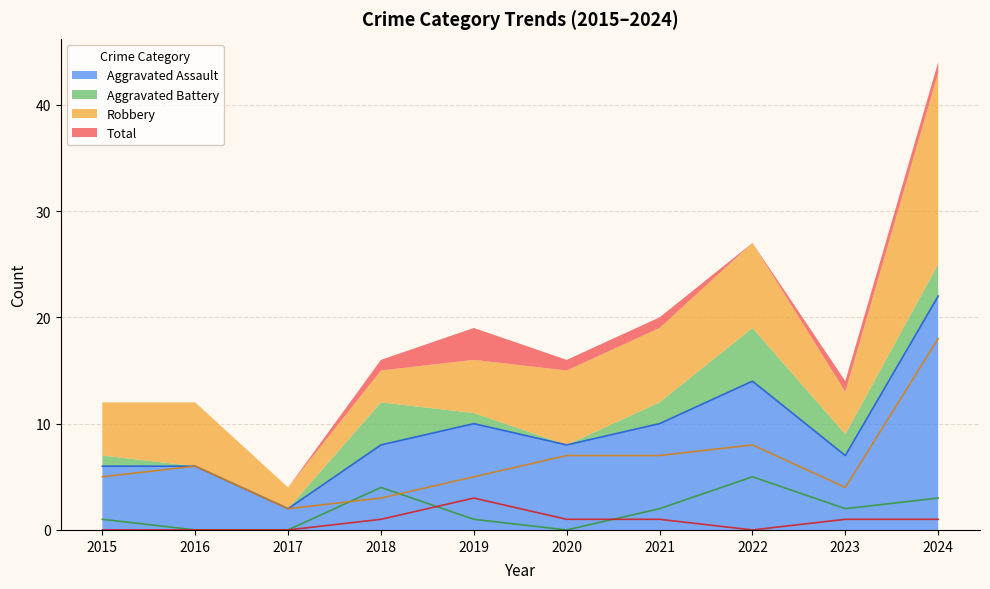

True or false: Aggravated Assault has a value of 1 at 2022.

False